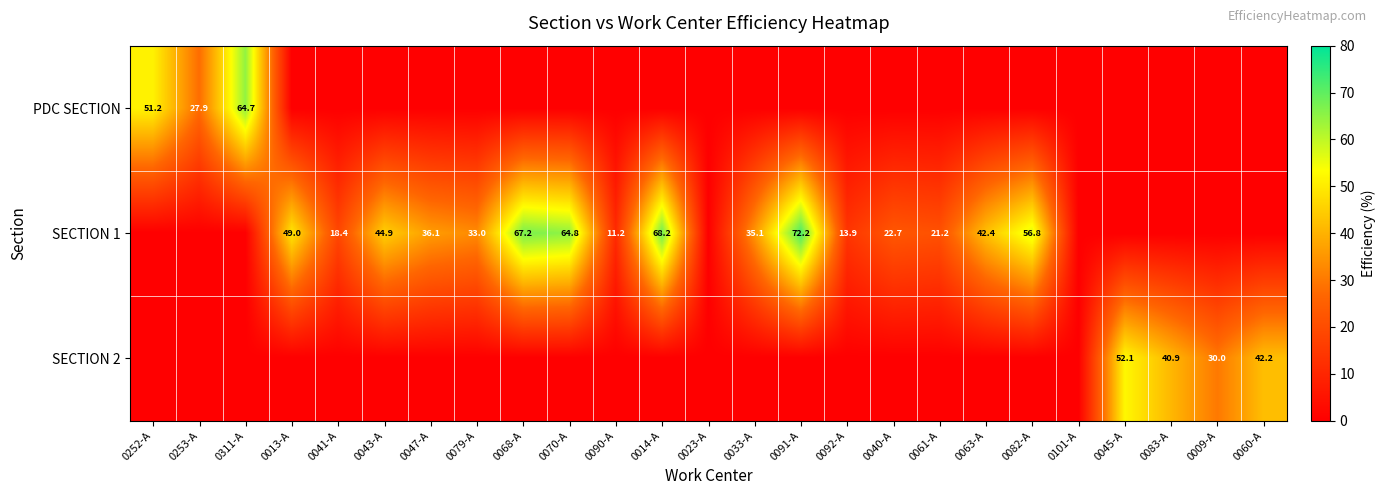

At which category is the sum across all series the highest?

0091-A